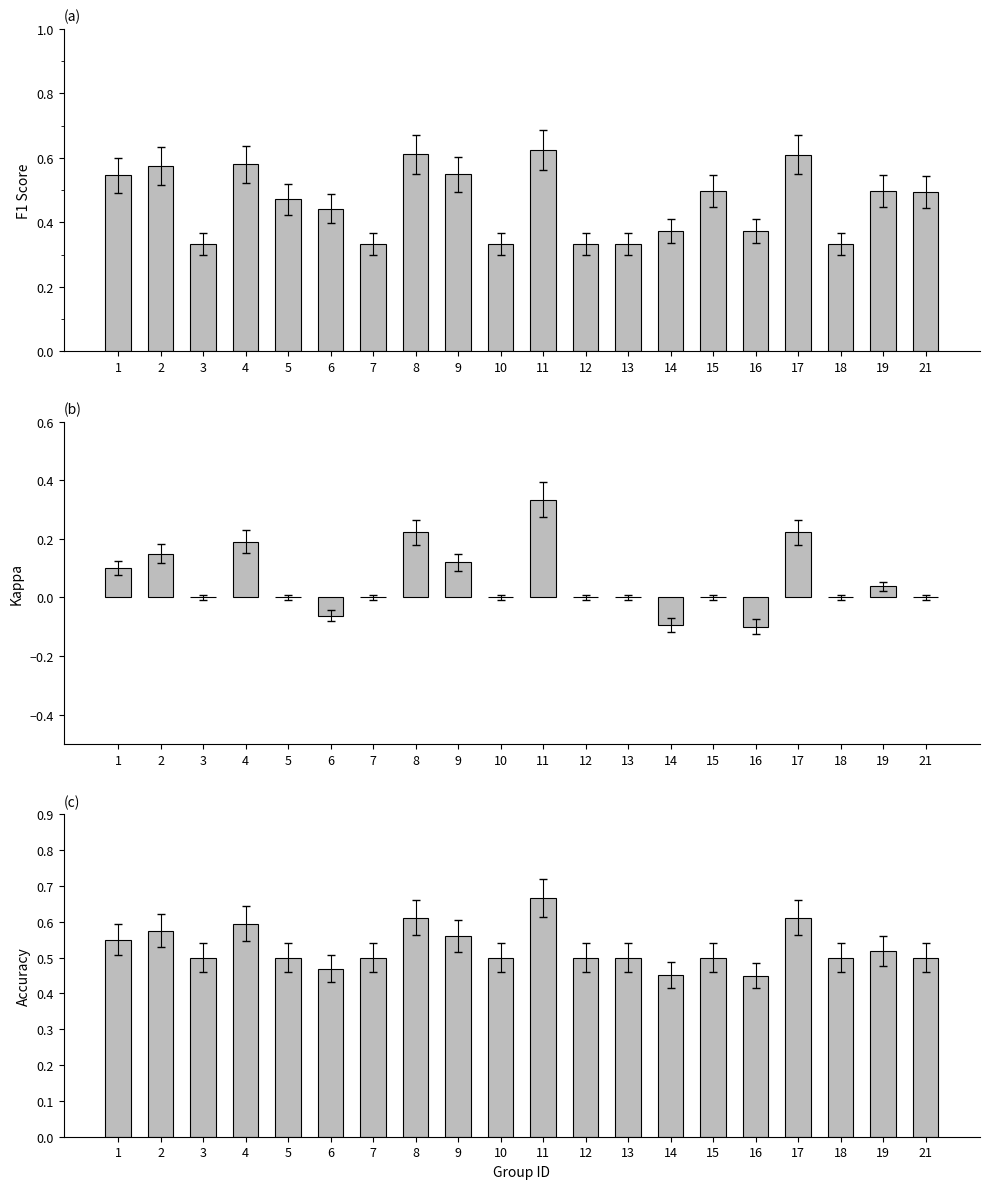

Reading left to right, list all the values displayed in this chart.

f1: 1=0.5	2=0.6	3=0.3	4=0.6	5=0.5	6=0.4	7=0.3	8=0.6	9=0.5	10=0.3	11=0.6	12=0.3	13=0.3	14=0.4	15=0.5	16=0.4	17=0.6	18=0.3	19=0.5	21=0.5
kappa: 1=0.1	2=0.2	3=0.0	4=0.2	5=0.0	6=-0.1	7=0.0	8=0.2	9=0.1	10=0.0	11=0.3	12=0.0	13=0.0	14=-0.1	15=0.0	16=-0.1	17=0.2	18=0.0	19=0.0	21=0.0
accuracy: 1=0.6	2=0.6	3=0.5	4=0.6	5=0.5	6=0.5	7=0.5	8=0.6	9=0.6	10=0.5	11=0.7	12=0.5	13=0.5	14=0.5	15=0.5	16=0.5	17=0.6	18=0.5	19=0.5	21=0.5